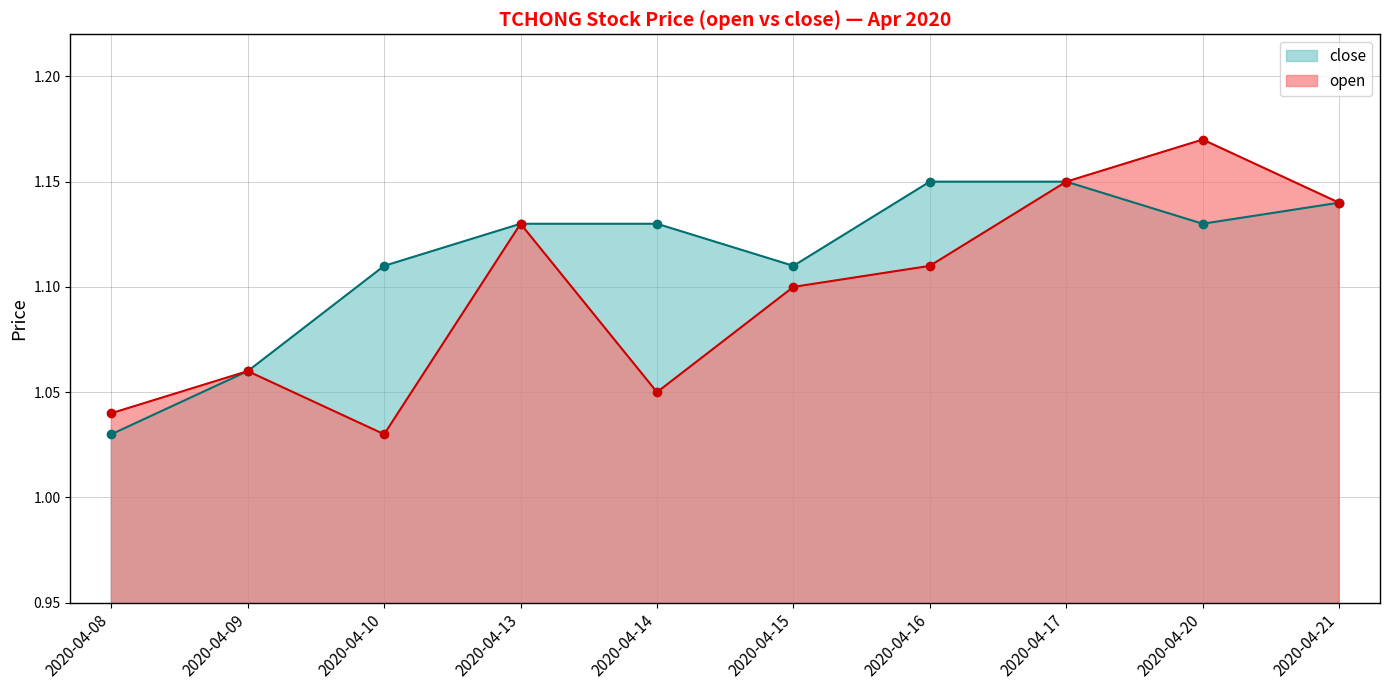

Rank the series by their average value, from highest to lowest.

close, open